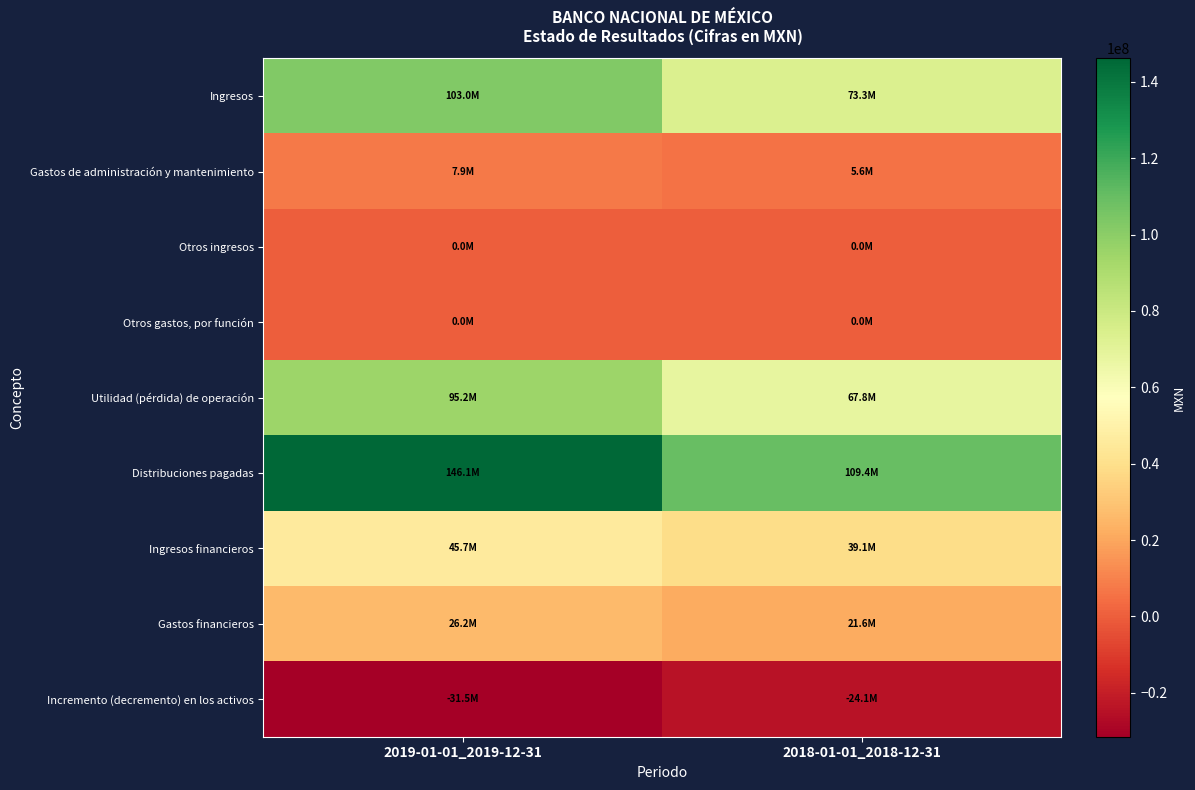

Between 2019-01-01_2019-12-31 and 2018-01-01_2018-12-31, which series saw the biggest shift?

Distribuciones pagadas